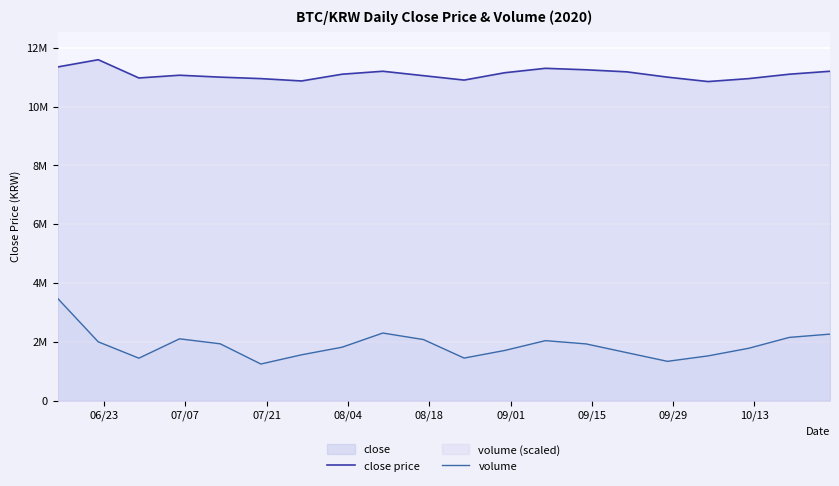

What is the minimum value for close price?

10850000.0